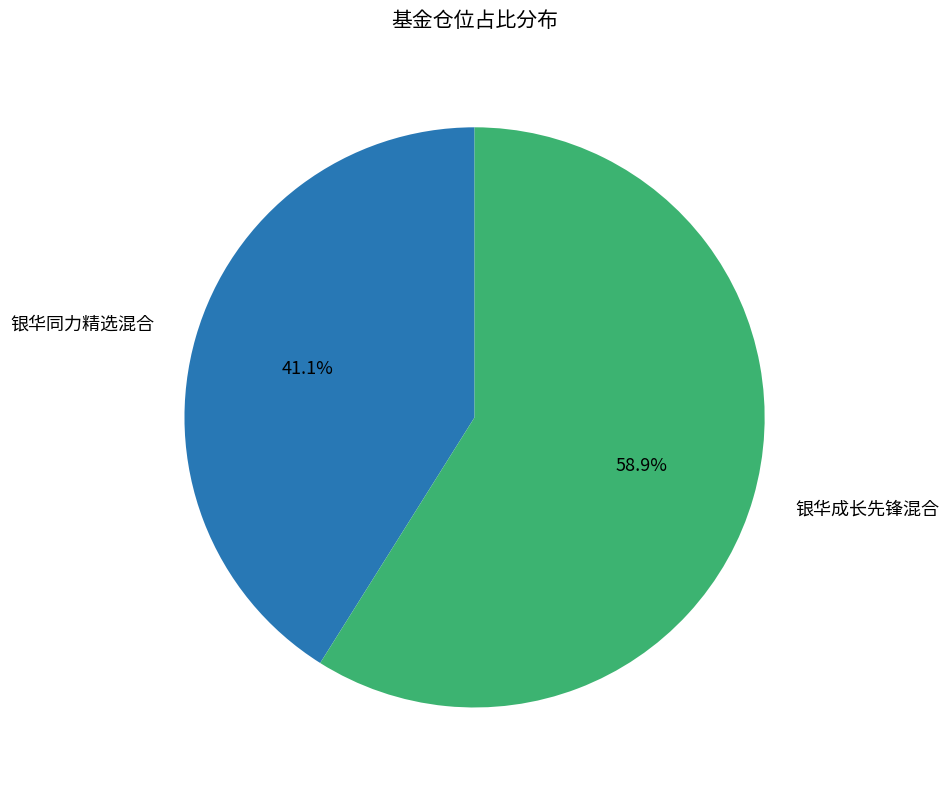

Which has a higher value, 银华同力精选混合 or 银华成长先锋混合?

银华成长先锋混合